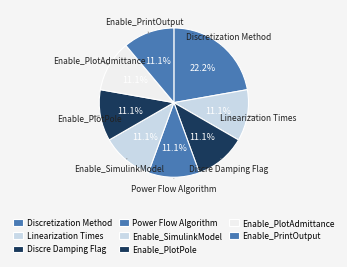

Is there a majority slice in this chart?

No